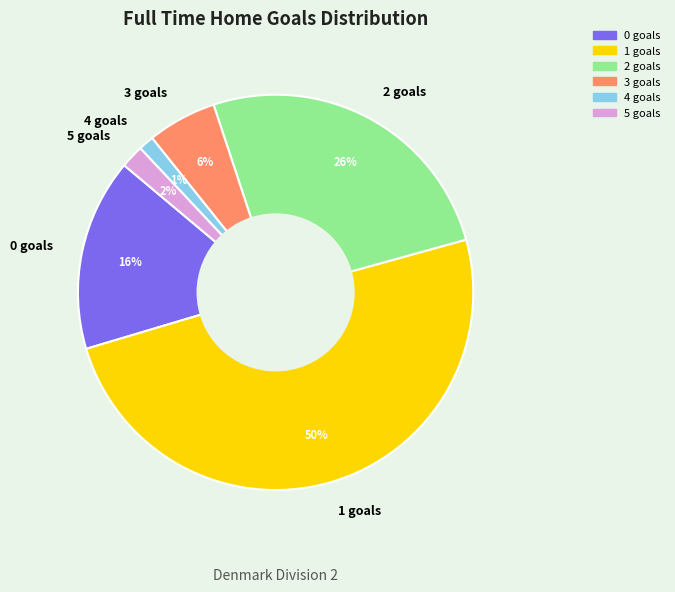

Is 2 goals the majority of the pie?

No